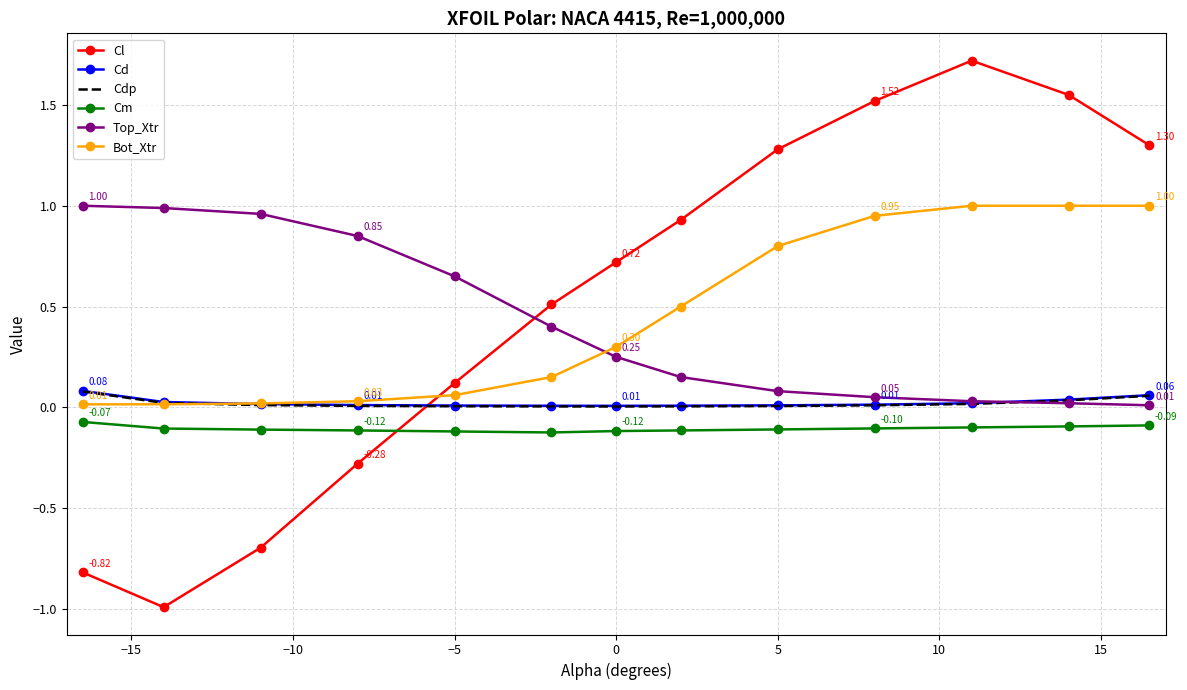

What is the smallest value displayed?

-1.0